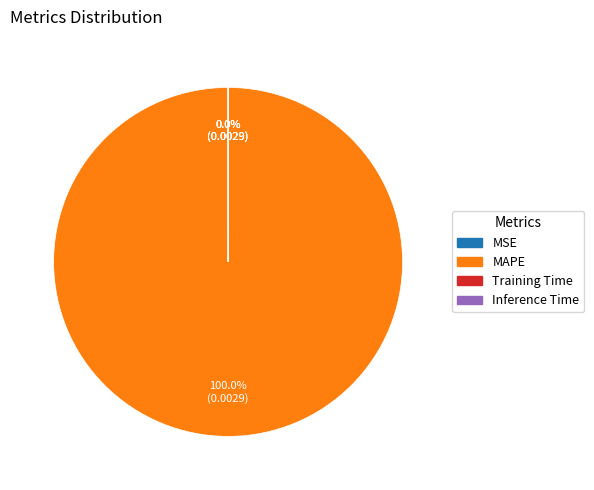

To the nearest percent, what is the average slice percentage?

25%